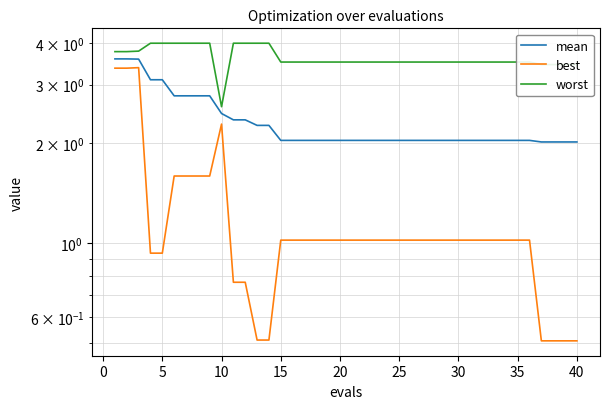

True or false: mean and worst cross at least once.

False